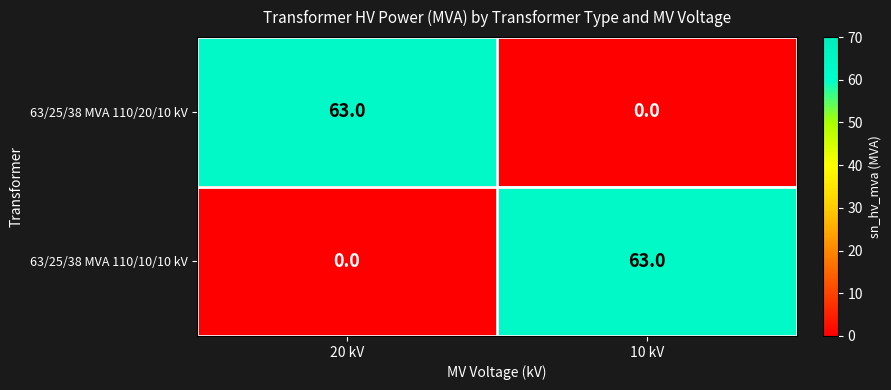

The value of 63/25/38 MVA 110/20/10 kV at 20 kV is 32. True or false?

False